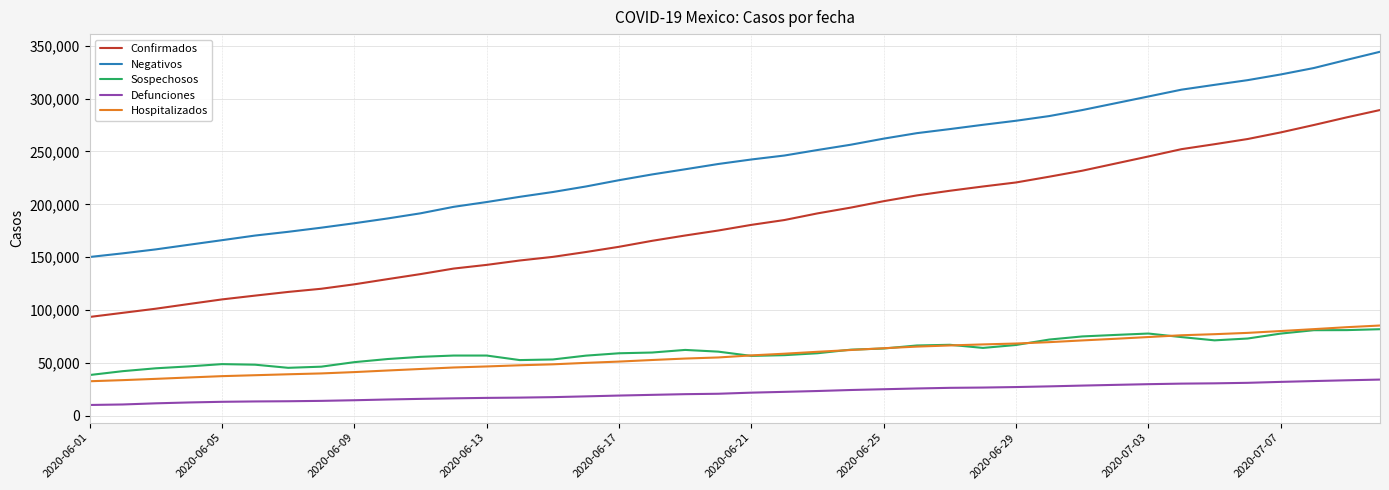

True or false: Confirmados and Hospitalizados intersect in this chart.

False